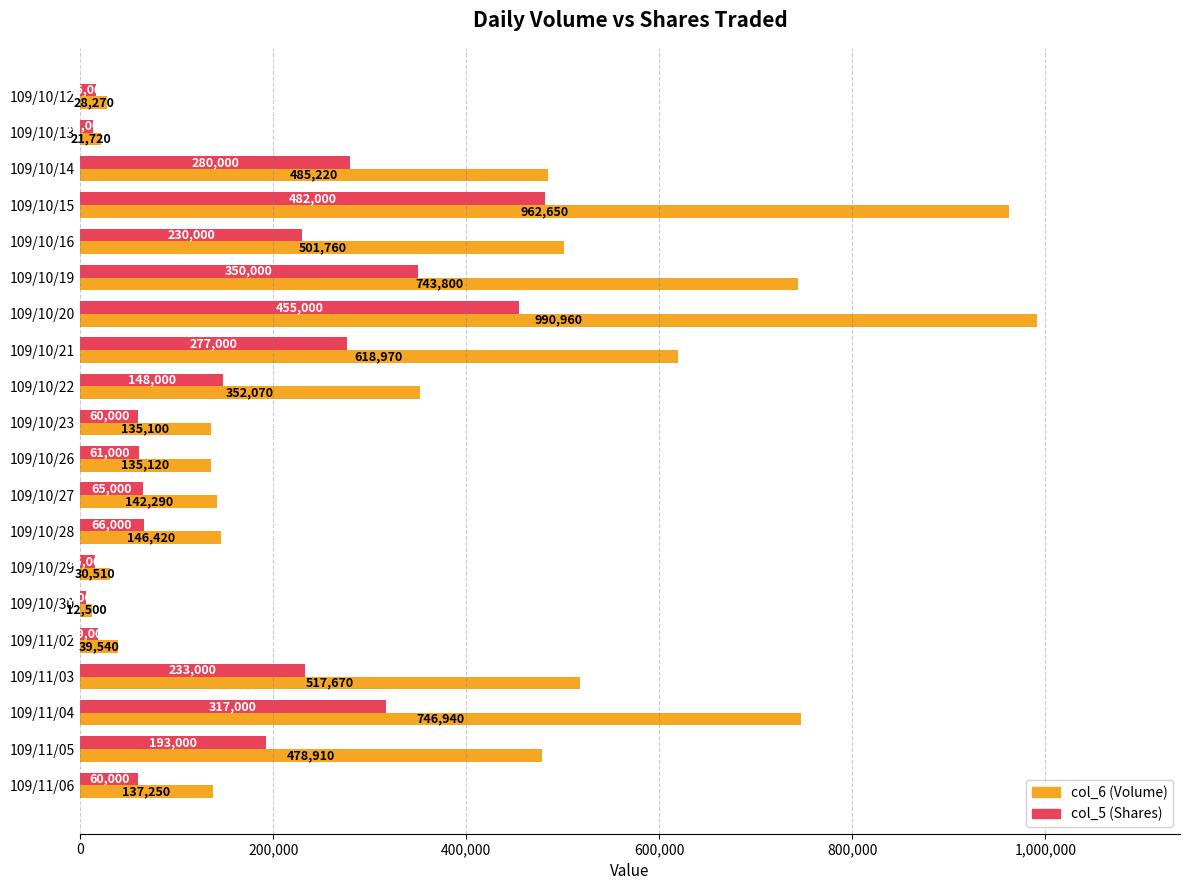

What is the difference between the second highest and minimum values in the col_5 (Shares) series?

449000